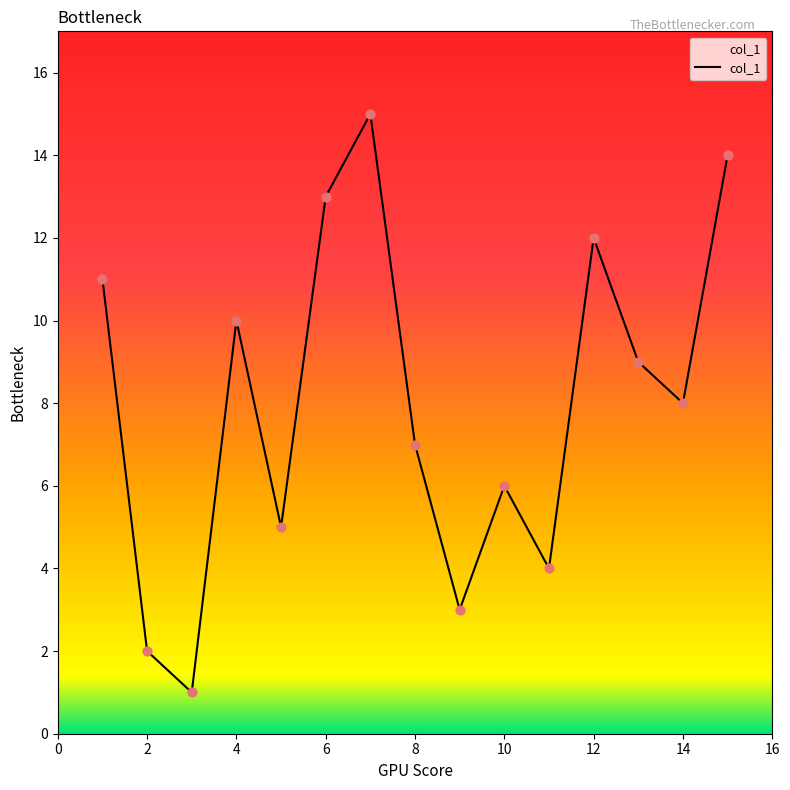

What is the greatest value displayed?

15